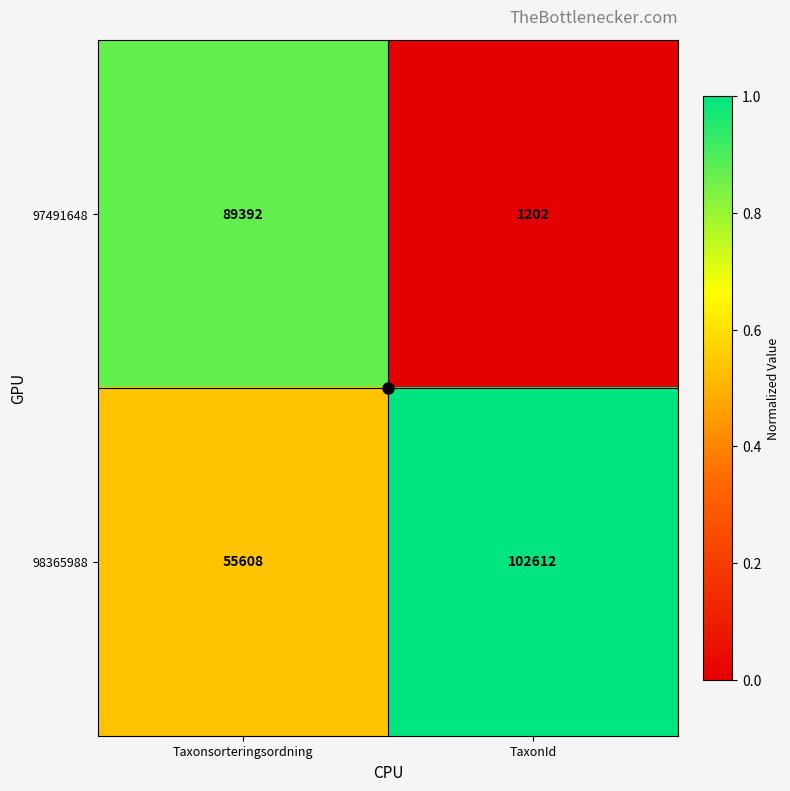

What is the sum of all 98365988 values?

158220